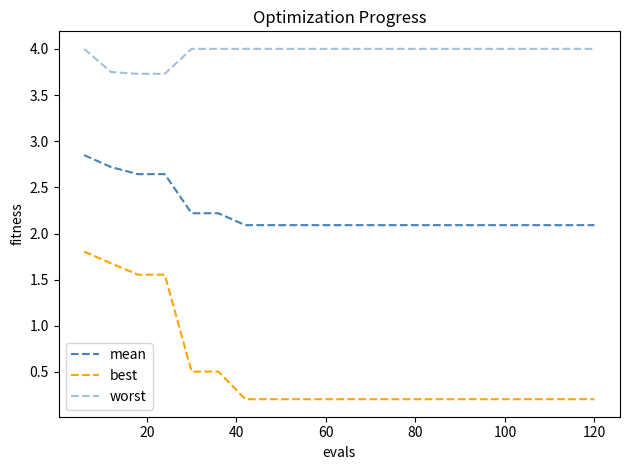

Does the chart display data point markers on the line(s)?

No